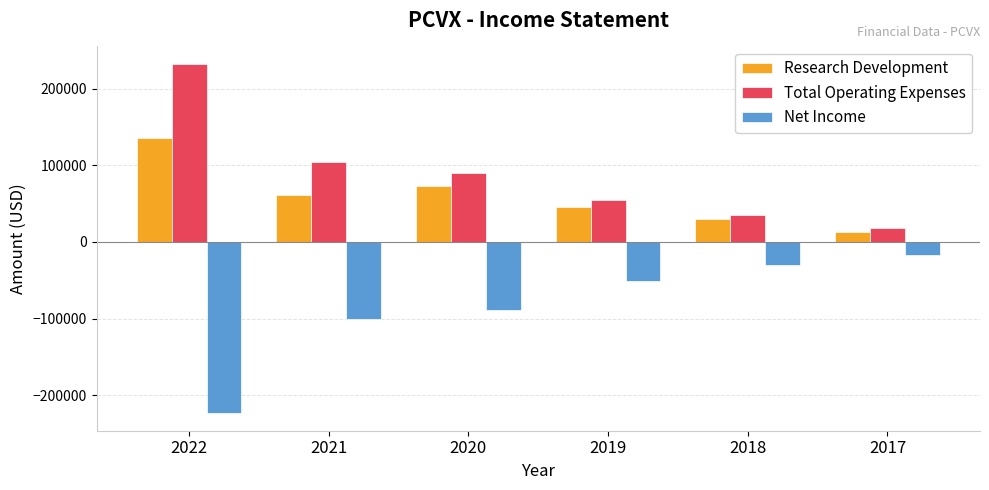

Which category has the lowest value in the Total Operating Expenses series?

2017